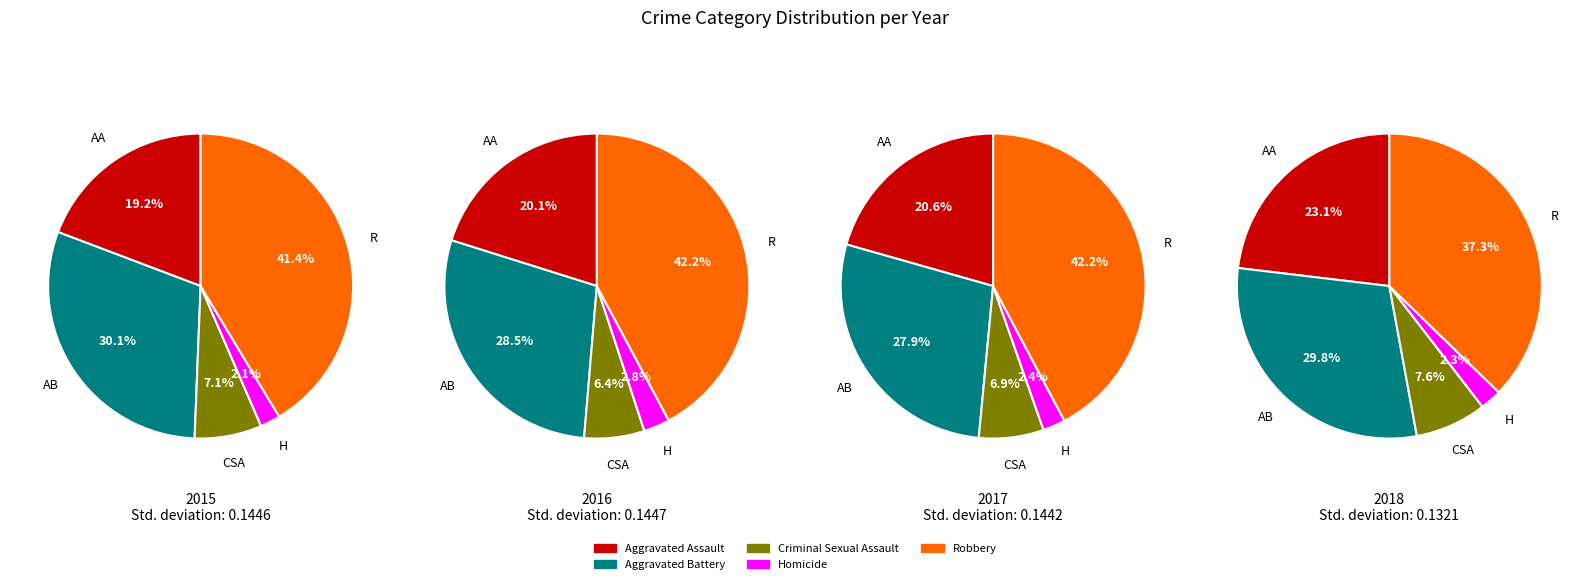

How many segments does this pie chart have?

5